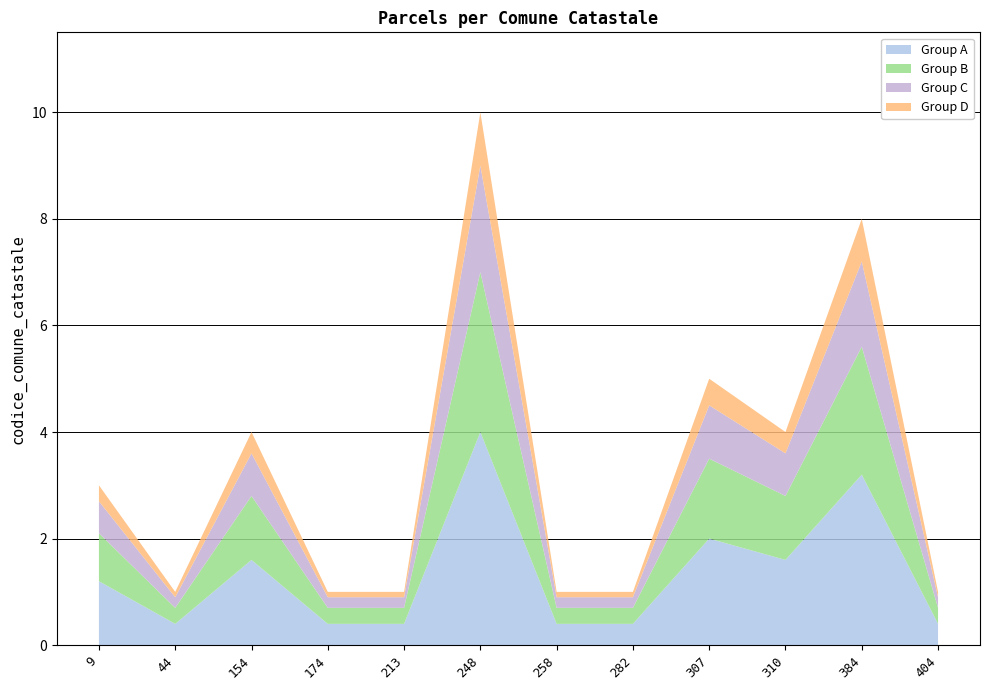

At which label does Group A reach its peak?

248